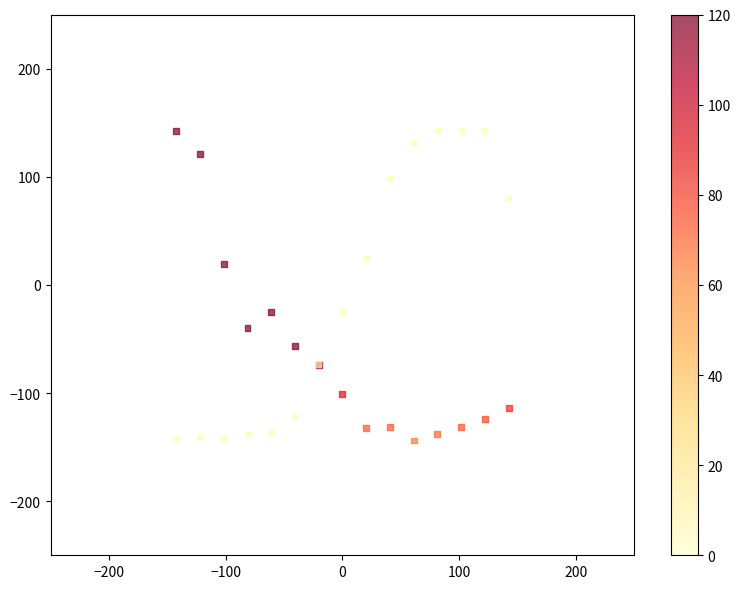

Across all series, what Y value is closest to 0?

19.4